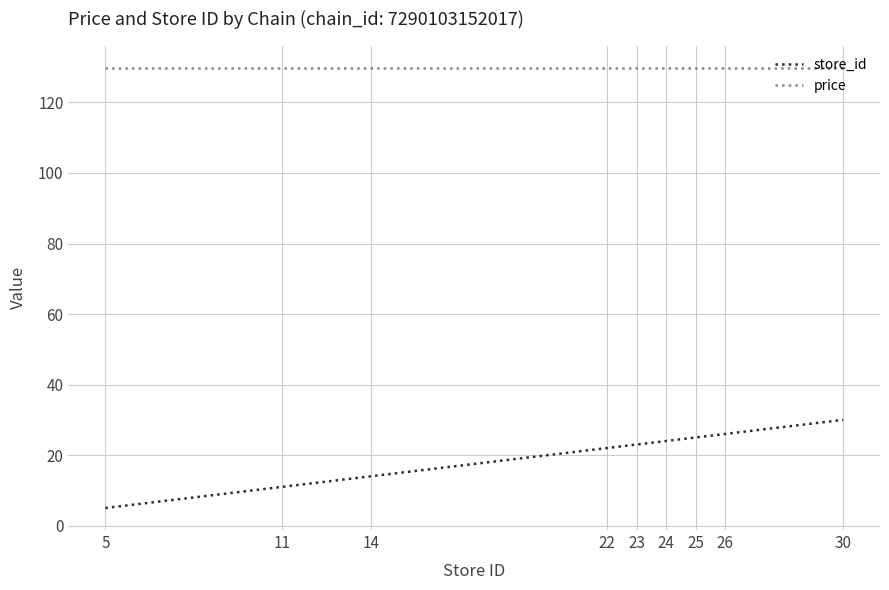

Which series has the largest range (max minus min)?

store_id